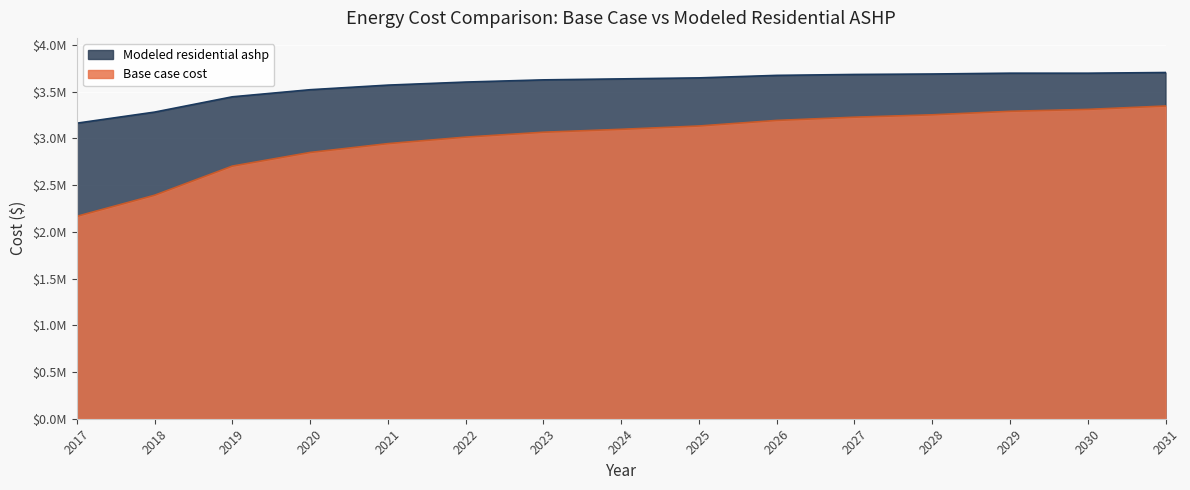

Reading left to right, transcribe all the data shown in this chart.

Base case cost: 2017=2166549.4	2018=2392196.1	2019=2704256.7	2020=2850225.5	2021=2944675.8	2022=3014508.4	2023=3066872.1	2024=3098044.3	2025=3133467.0	2026=3193232.5	2027=3227682.1	2028=3253259.7	2029=3290870.4	2030=3311223.7	2031=3347459.3
Modeled residential ashp: 2017=3163698.1	2018=3282230.9	2019=3445980.0	2020=3521912.7	2021=3571045.7	2022=3603800.4	2023=3627325.7	2024=3637899.1	2025=3648603.2	2026=3675410.6	2027=3685141.6	2028=3690120.4	2029=3698892.8	2030=3698647.2	2031=3706044.5